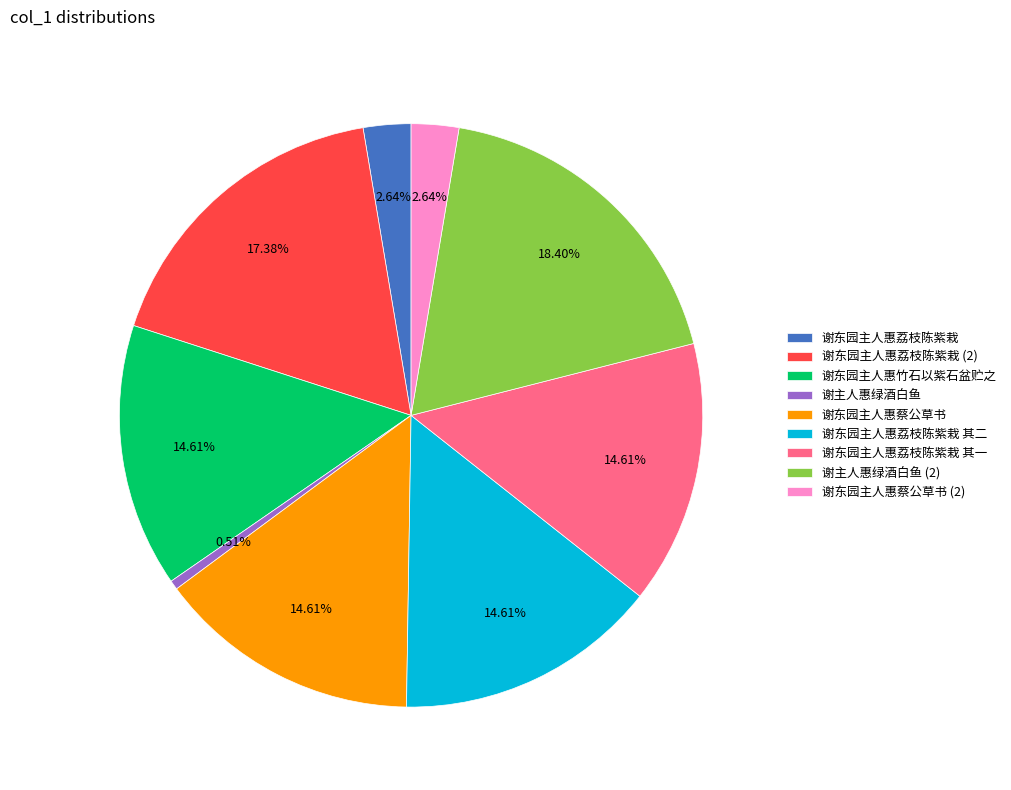

Combined, do 谢东园主人惠蔡公草书 and 谢东园主人惠荔枝陈紫栽 其一 account for over 50%?

No